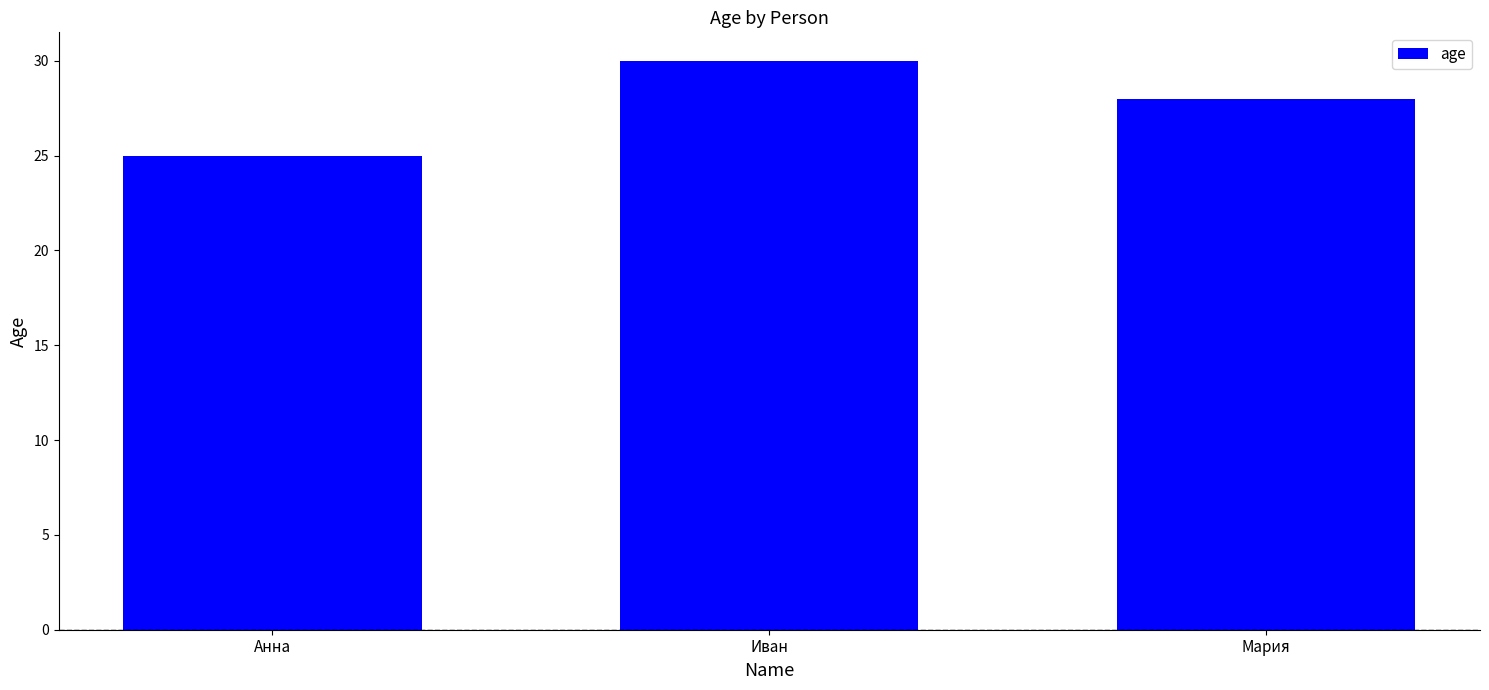

Count the values in the range 25 to 30.

3